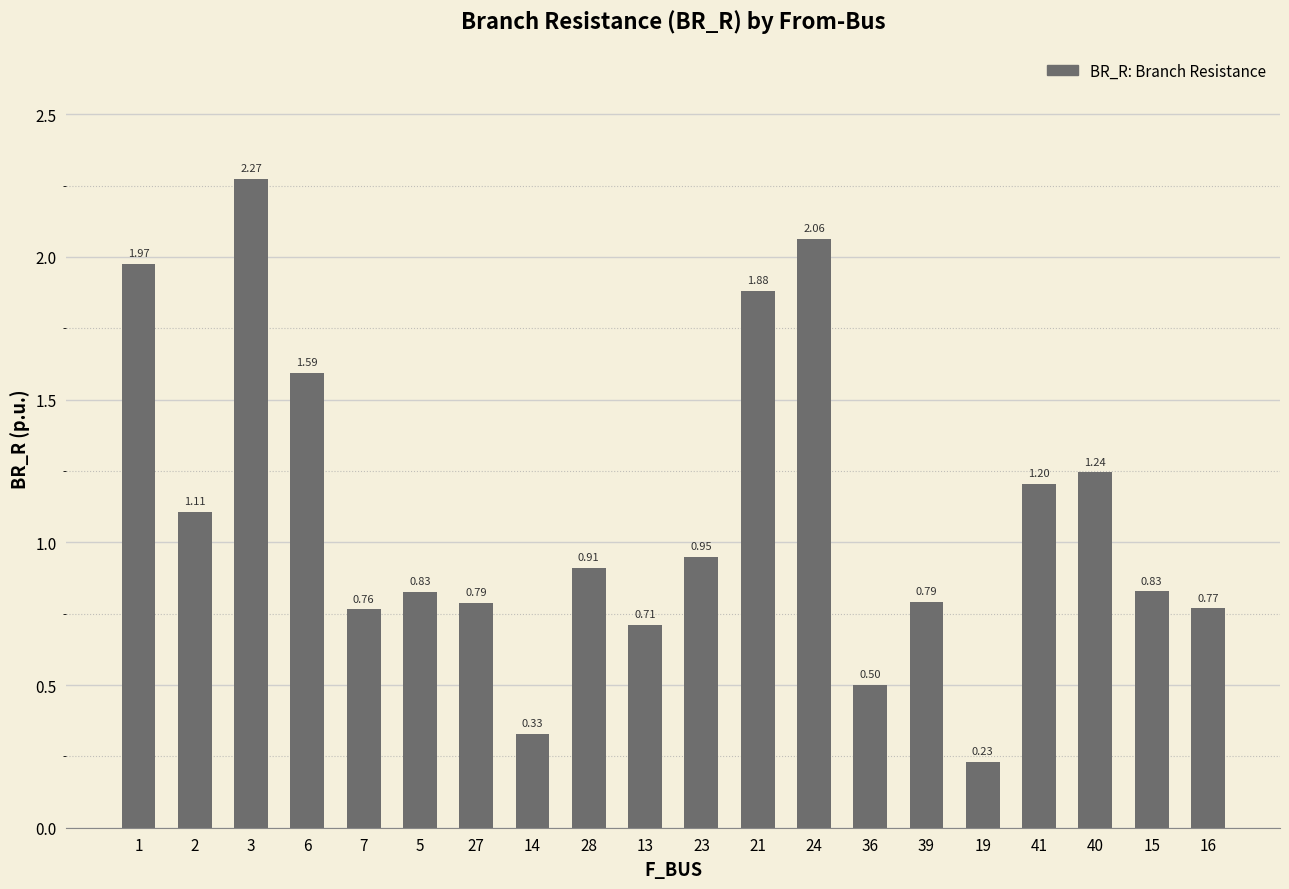

What is the sum of all values?

21.7